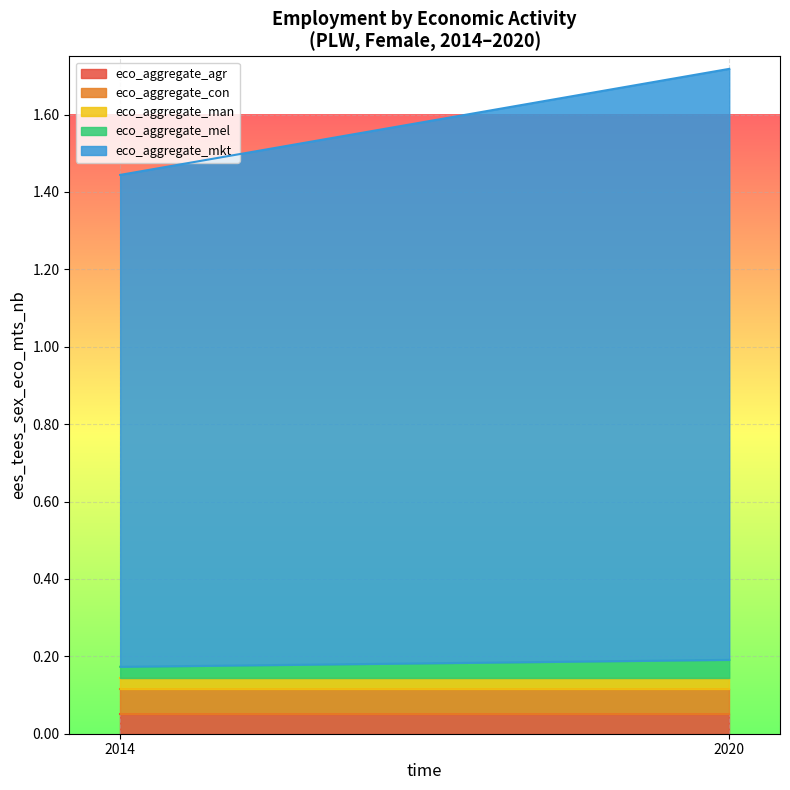

The eco_aggregate_con series shows 0.1 at 2020. True or false?

True